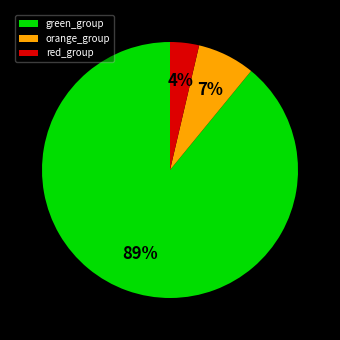

How many slices are in this pie chart?

3